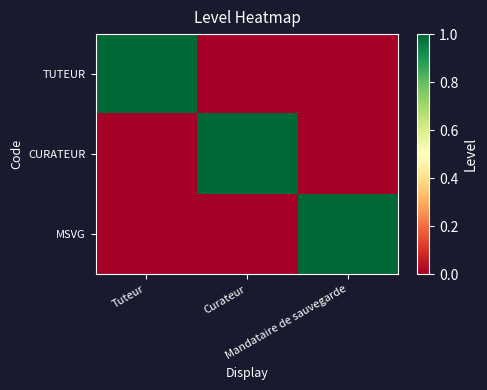

Which series has the largest total across all categories?

TUTEUR